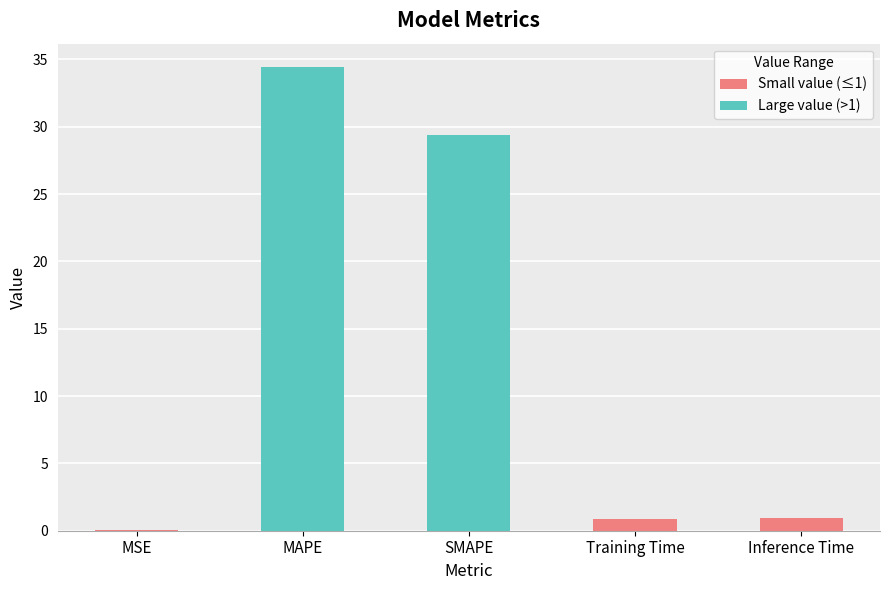

What is the maximum value shown in the chart?

34.5